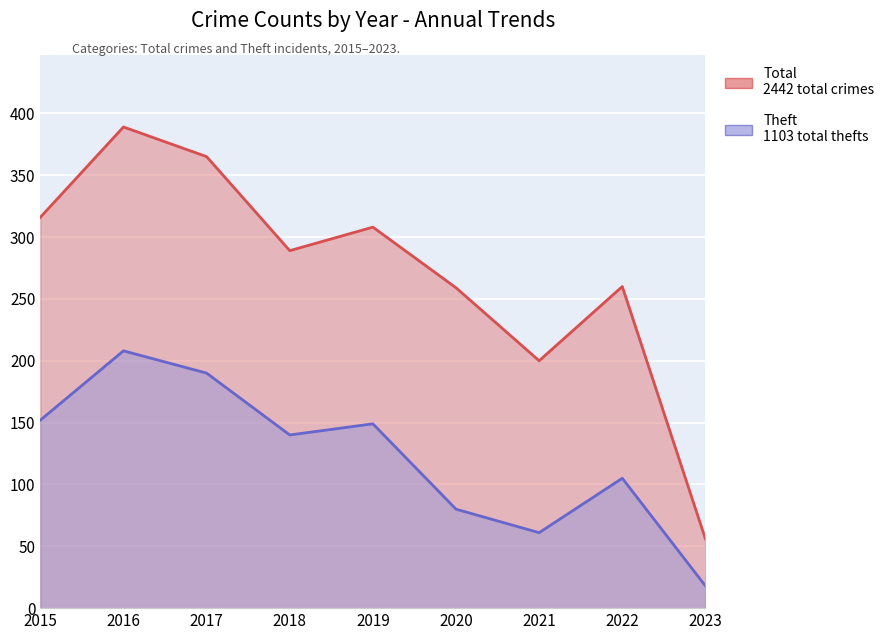

What is the difference between the maximum and minimum values in the Total series?

333